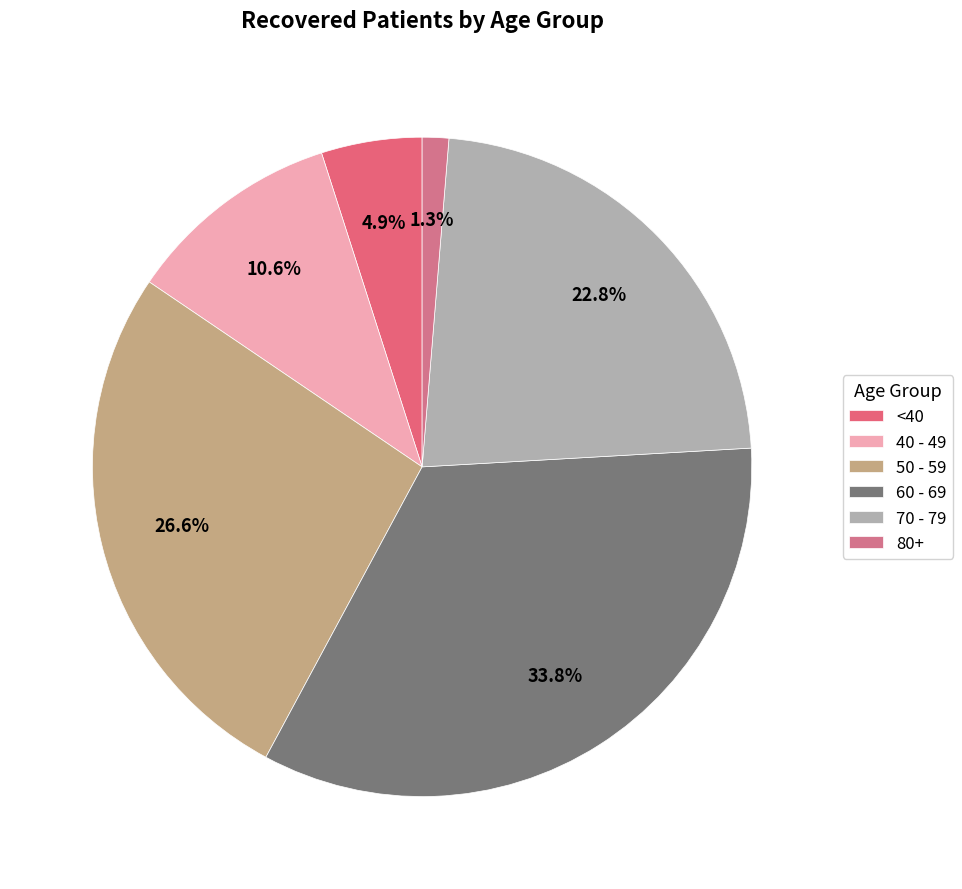

How many slices are in this pie chart?

6